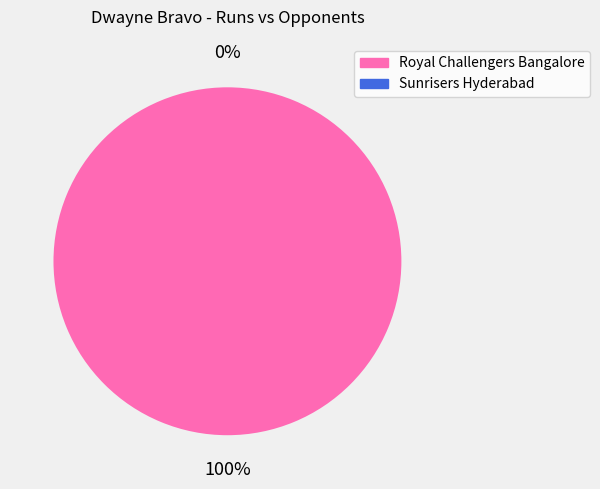

How many segments does this pie chart have?

2